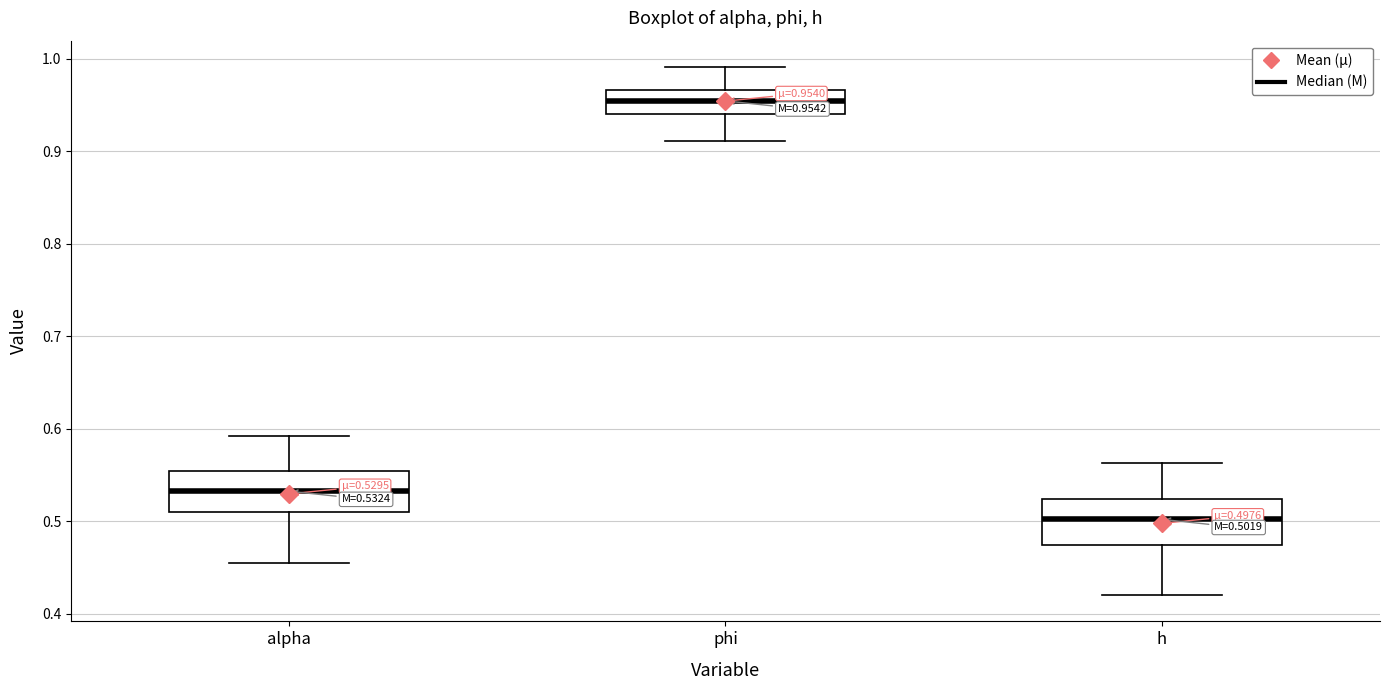

Which box's median line is the lowest?

h